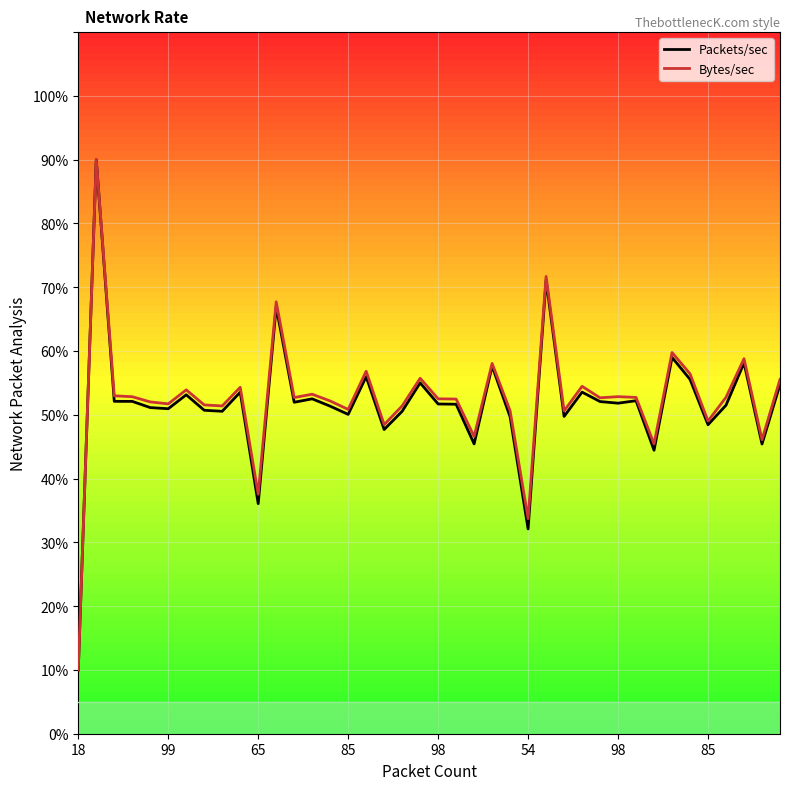

What is the smallest value displayed?

10.0